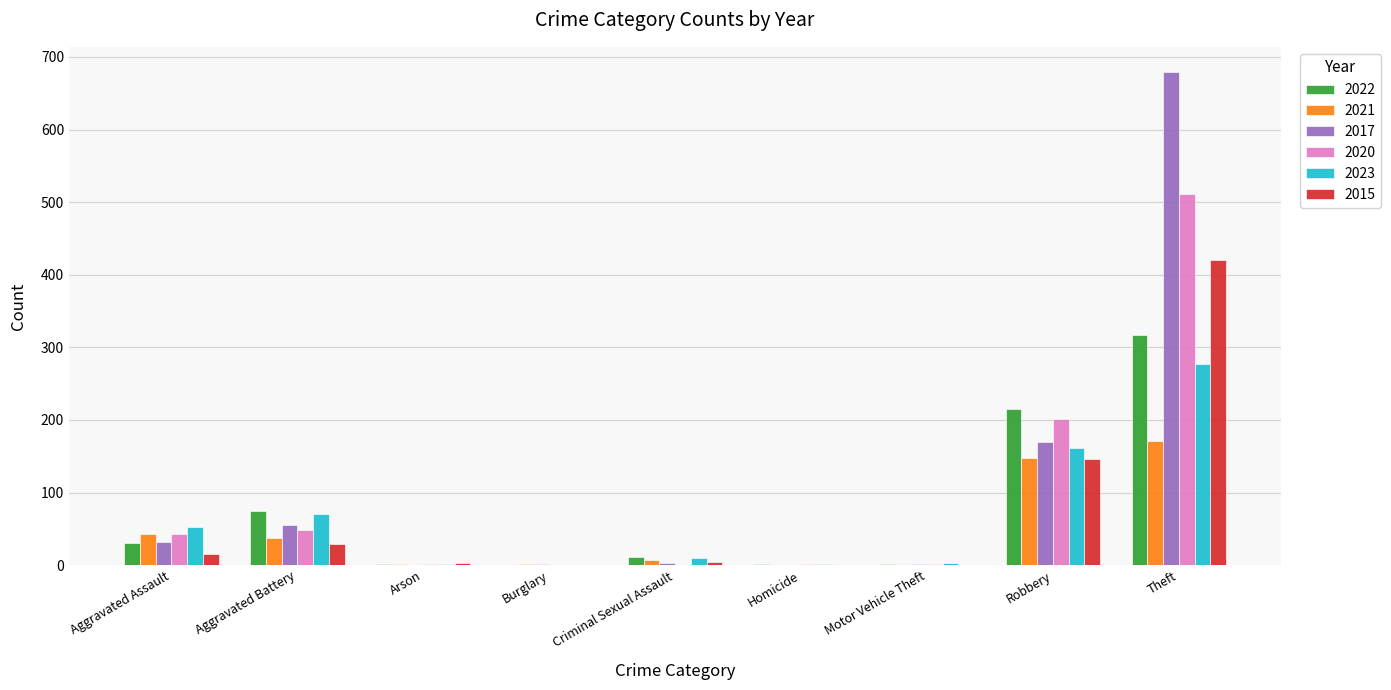

How many groups of bars are there?

9